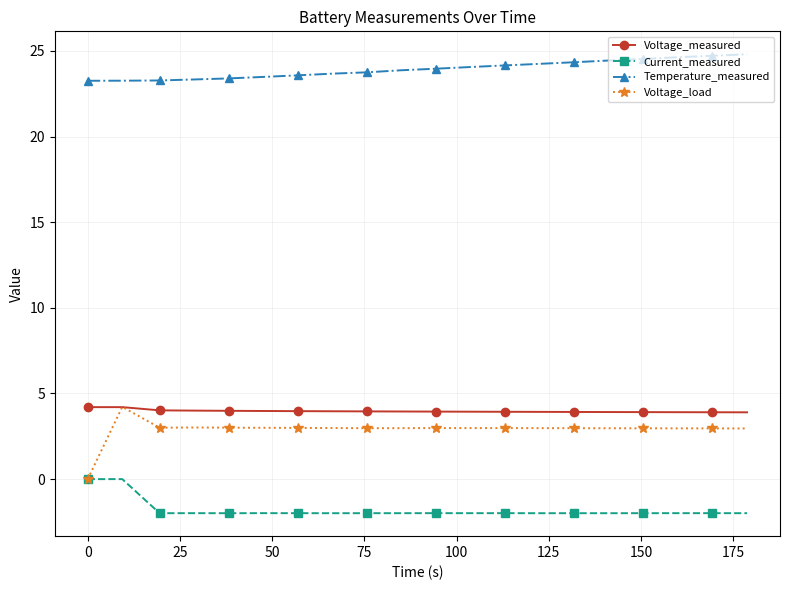

Is this an area chart (filled region under the line)?

No